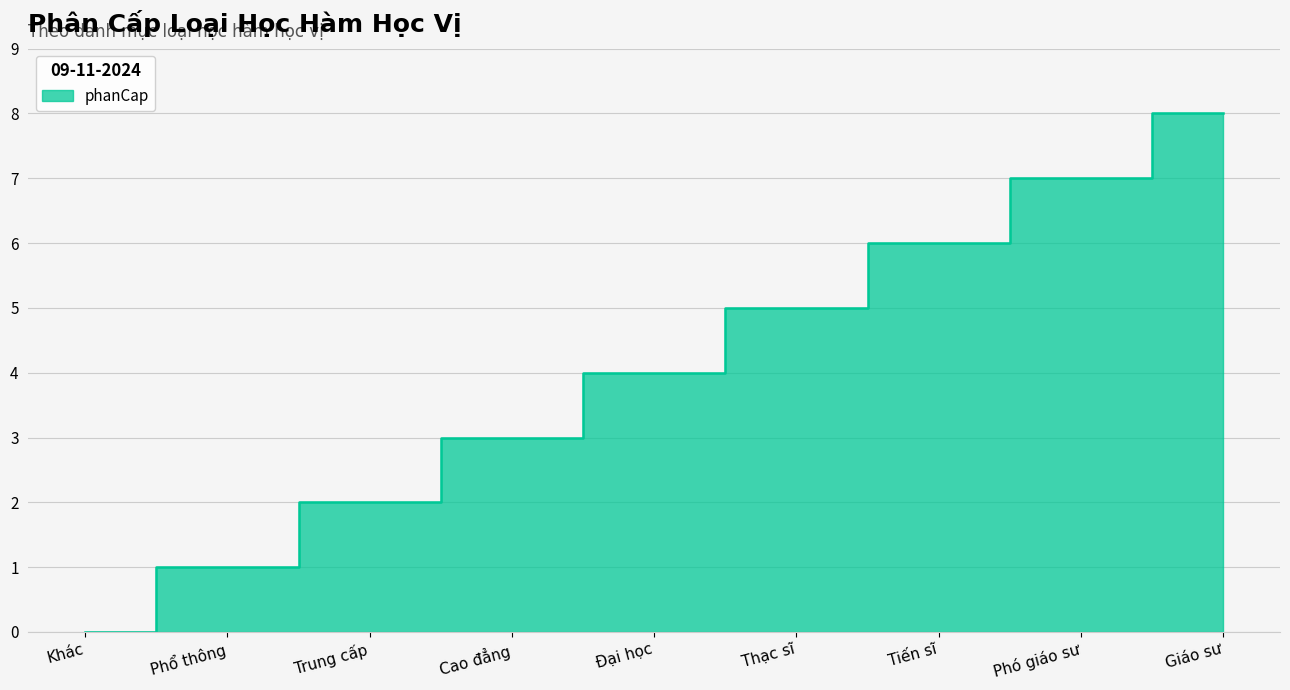

Which has a higher value, Tiến sĩ or Phó giáo sư?

Phó giáo sư